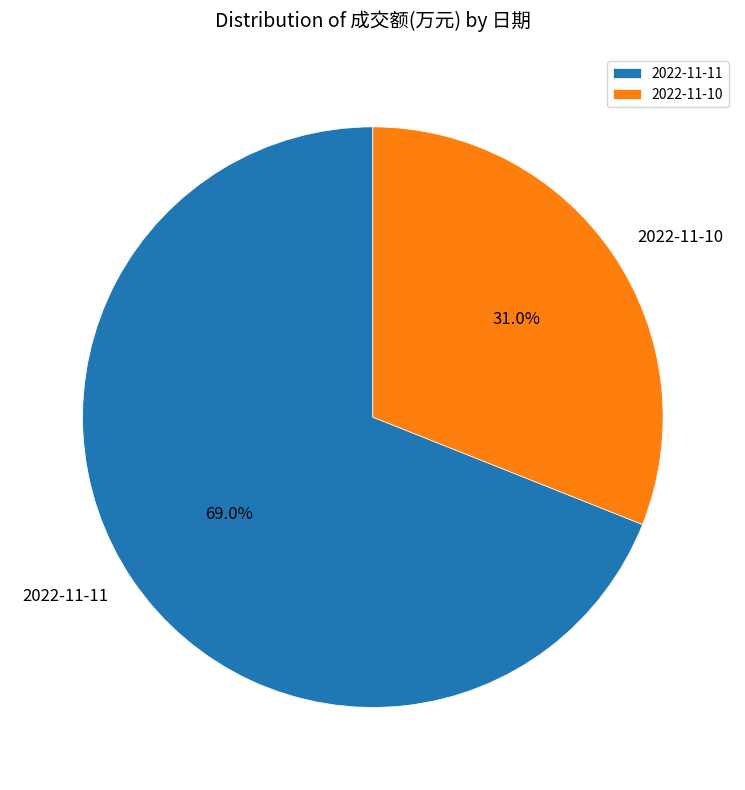

To the nearest percent, what is the combined percentage of 2022-11-11 and 2022-11-10?

100%